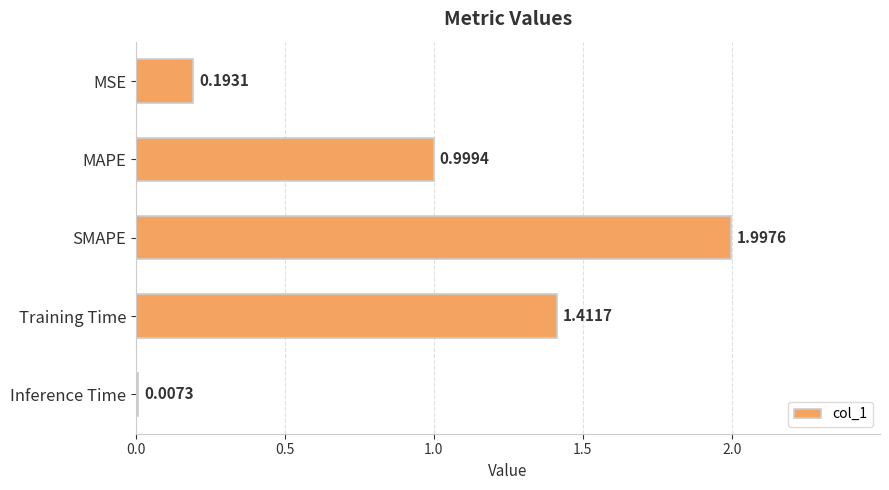

Which label corresponds to the largest value in the chart?

SMAPE